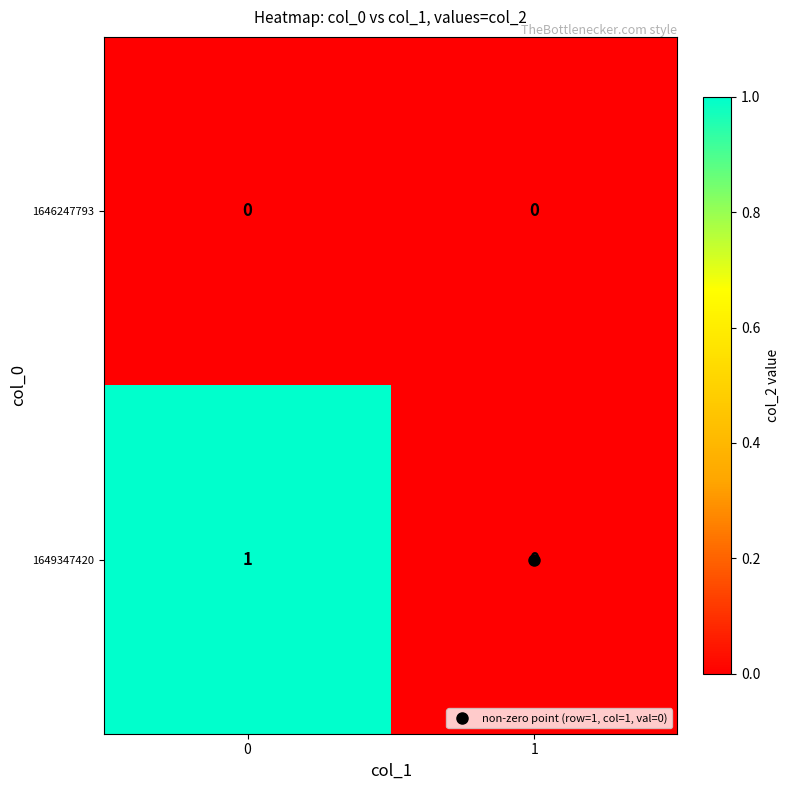

Rank the series by their maximum value, from highest to lowest.

1649347420, 1646247793